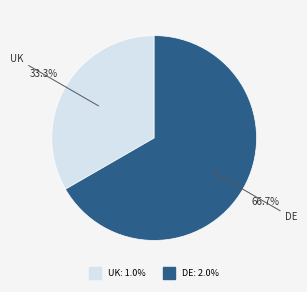

To the nearest percent, what is the average slice percentage?

50%